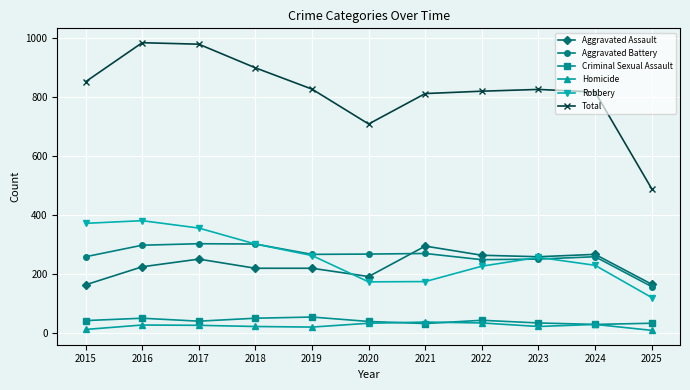

How many data points does each series have?

11